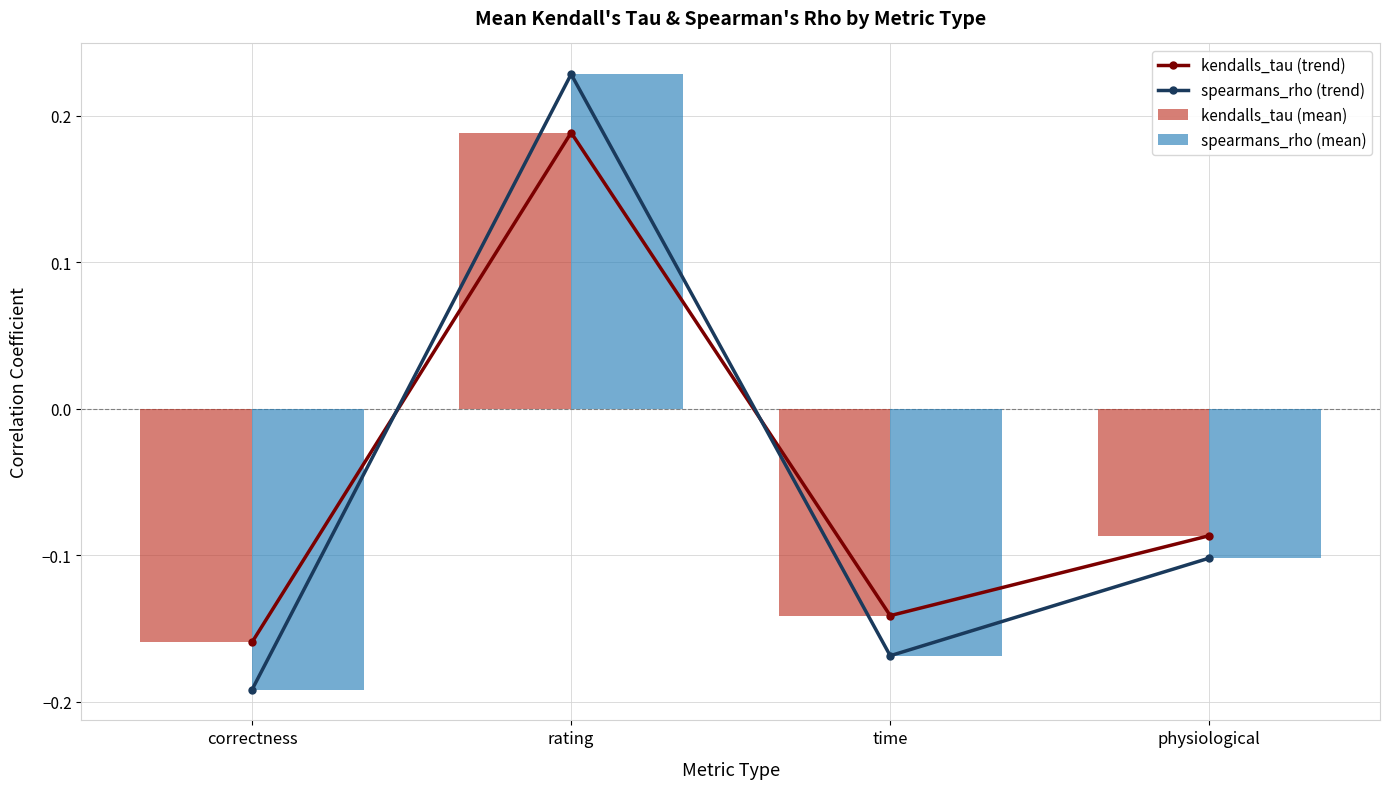

Reading right to left, list all the values displayed in this chart.

kendalls_tau (trend): -0.1	-0.1	0.2	-0.2
spearmans_rho (trend): -0.1	-0.2	0.2	-0.2
kendalls_tau (mean): -0.1	-0.1	0.2	-0.2
spearmans_rho (mean): -0.1	-0.2	0.2	-0.2